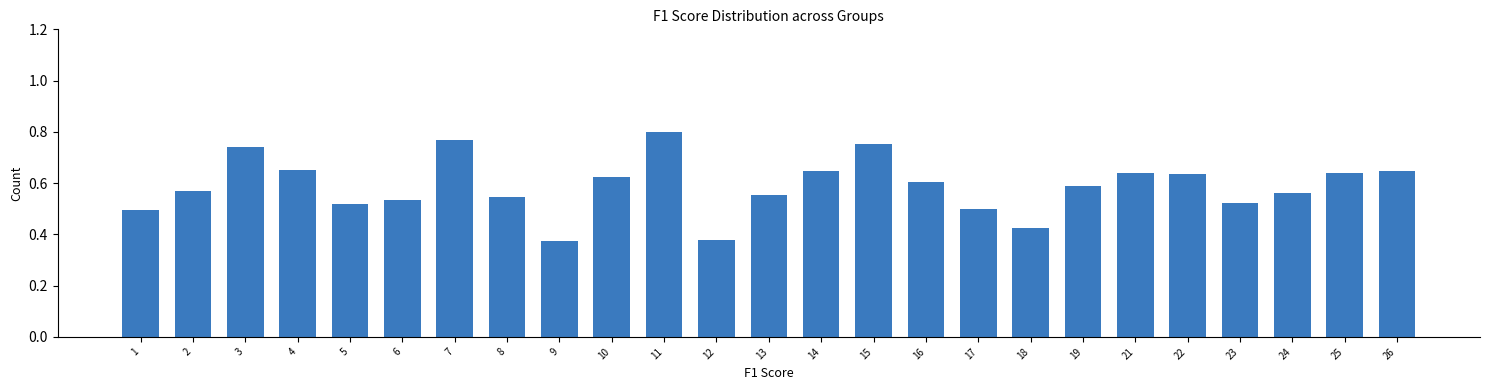

Which category has the highest value across all series?

11